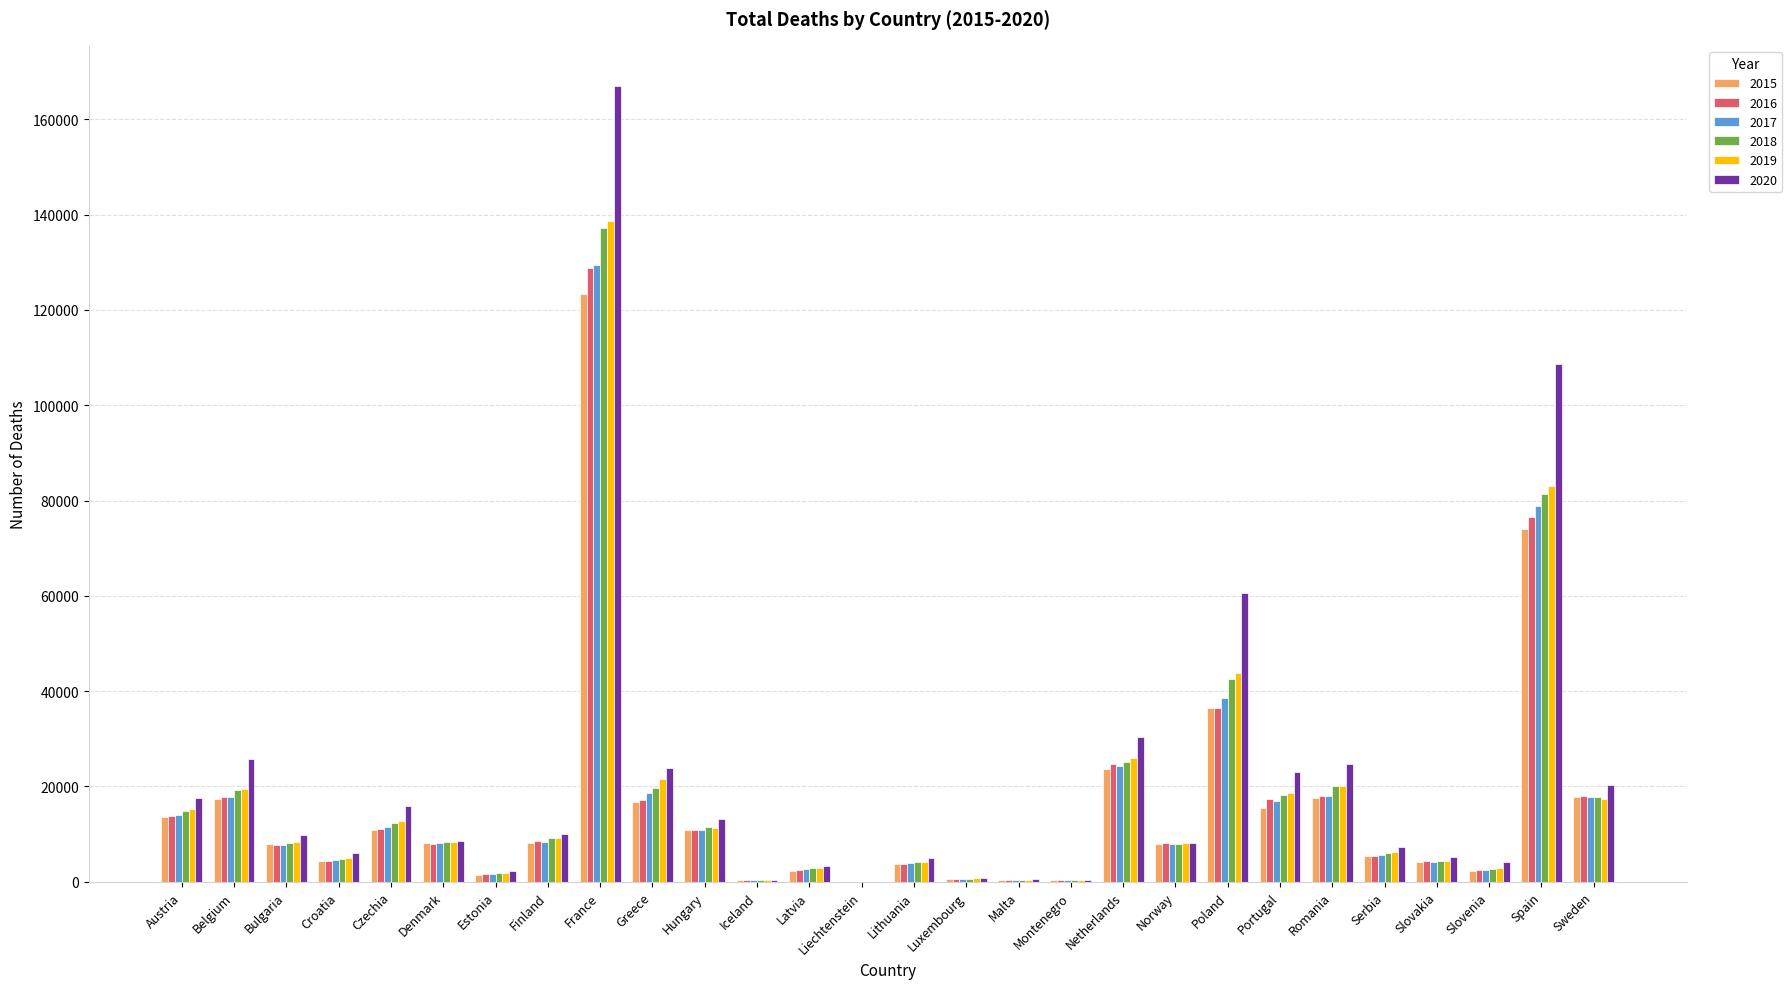

The value of 2016 at Montenegro is 354. True or false?

True